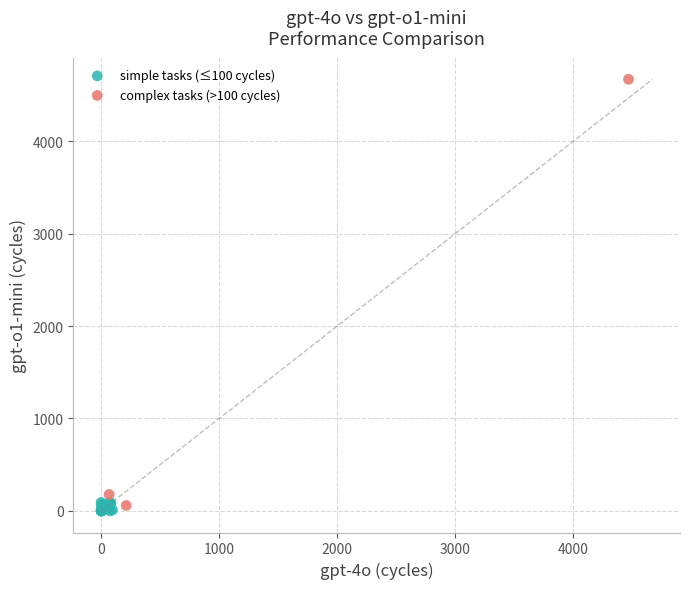

What are all the series names shown in the legend?

simple tasks (≤100 cycles), complex tasks (>100 cycles)